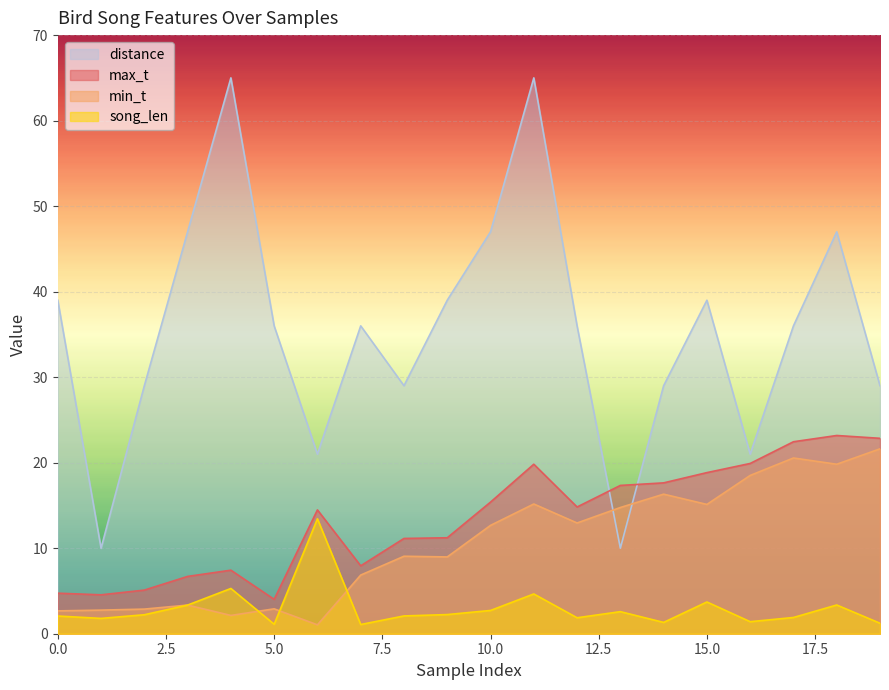

What is the total value across all series at 5.0?

44.0